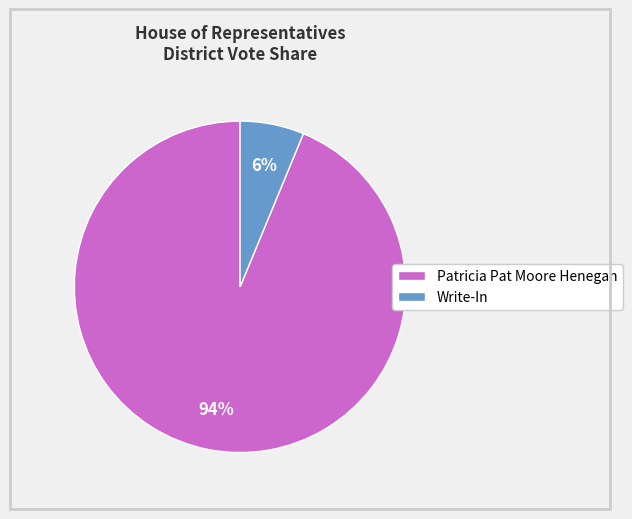

To the nearest percent, what percentage of the pie is Write-In?

6%